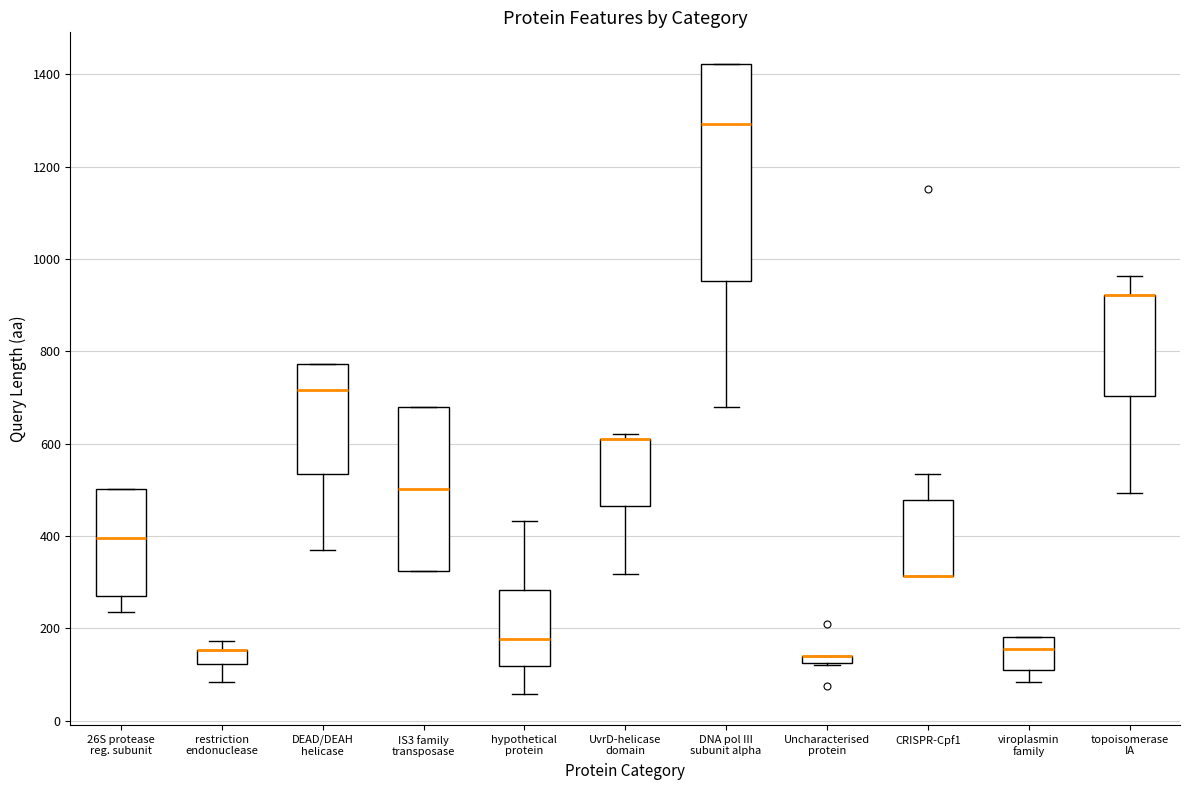

Which box is the tallest, from its lower edge to its upper edge?

DNA pol III subunit alpha